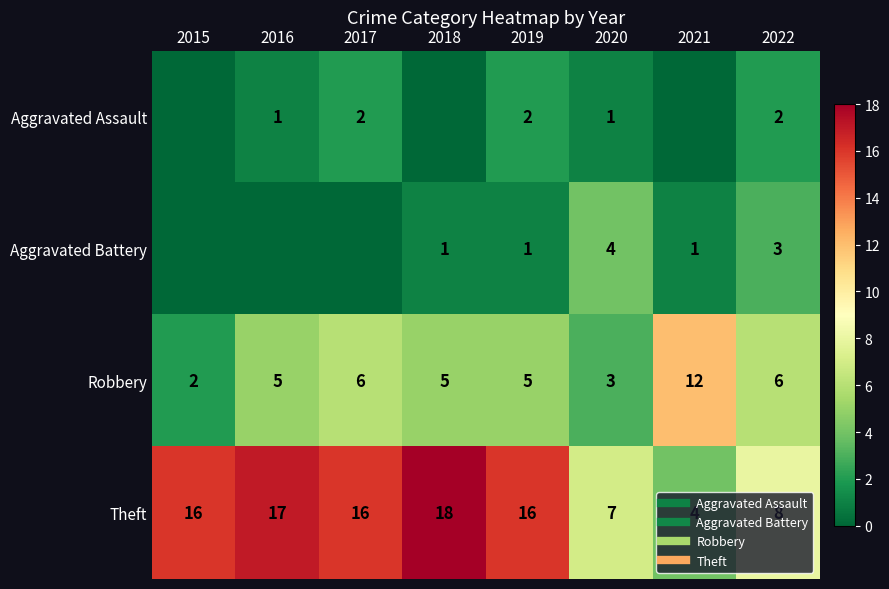

How many values in Aggravated Assault are above zero?

5